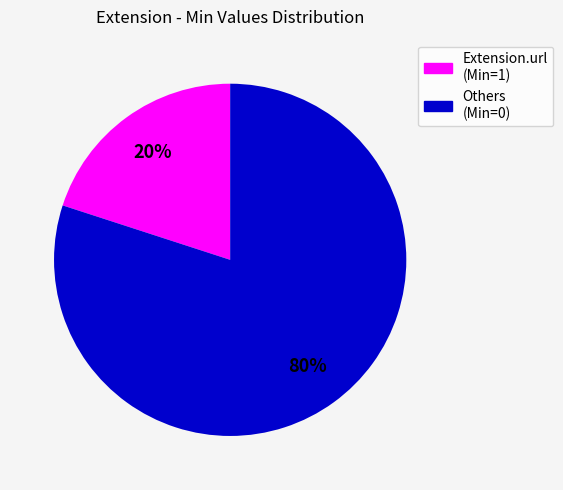

Does any single category account for the majority?

Yes